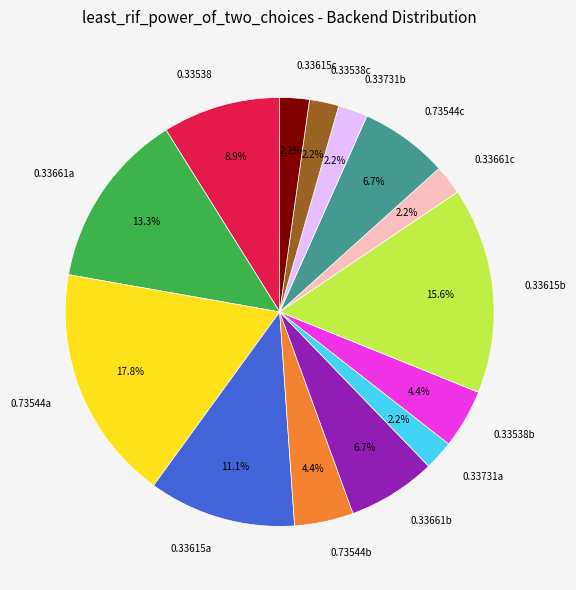

What is the ratio of the value at 0.33538b to the value at 0.33731a?

2.0